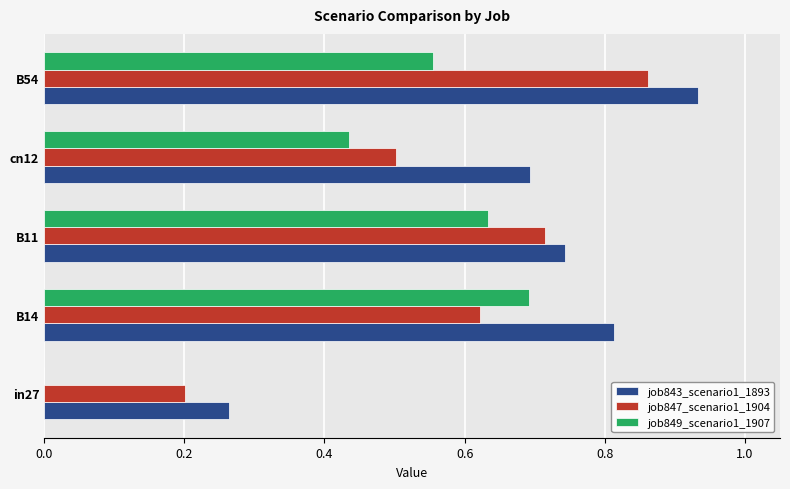

Which series has the largest range (max minus min)?

job849_scenario1_1907